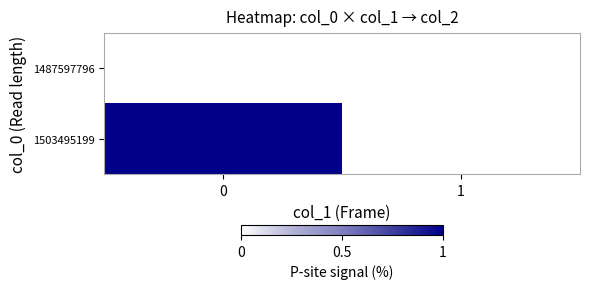

List the series in order of their peak value, lowest first.

1487597796, 1503495199